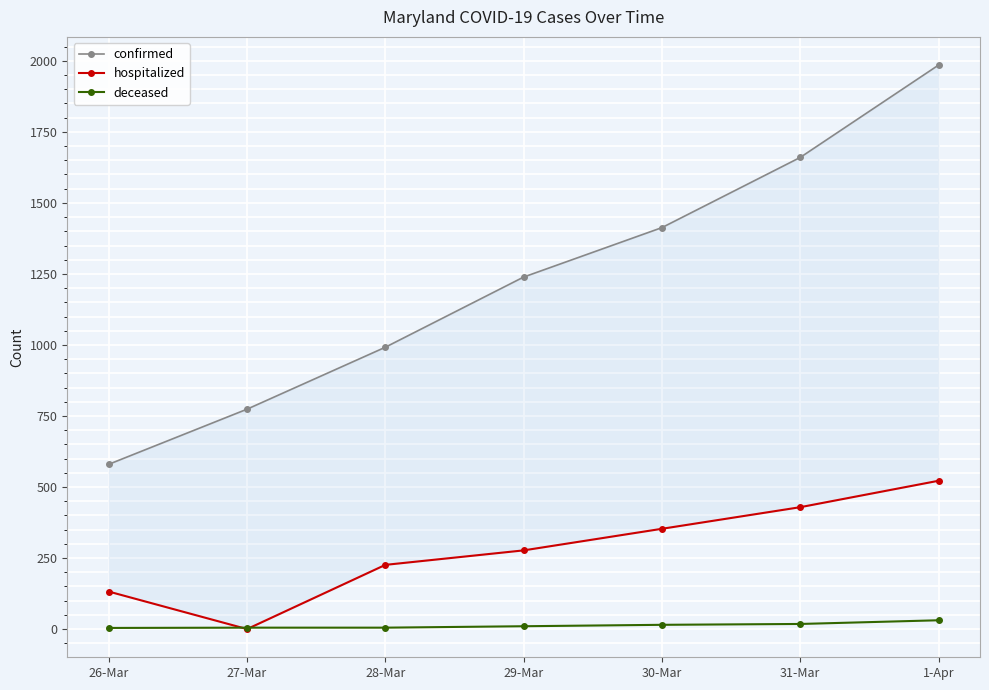

Reading left to right, transcribe all the data shown in this chart.

confirmed: 26-Mar=580	27-Mar=774	28-Mar=992	29-Mar=1239	30-Mar=1413	31-Mar=1660	1-Apr=1985
hospitalized: 26-Mar=132	27-Mar=0	28-Mar=226	29-Mar=277	30-Mar=353	31-Mar=429	1-Apr=522
deceased: 26-Mar=4	27-Mar=5	28-Mar=5	29-Mar=10	30-Mar=15	31-Mar=18	1-Apr=31